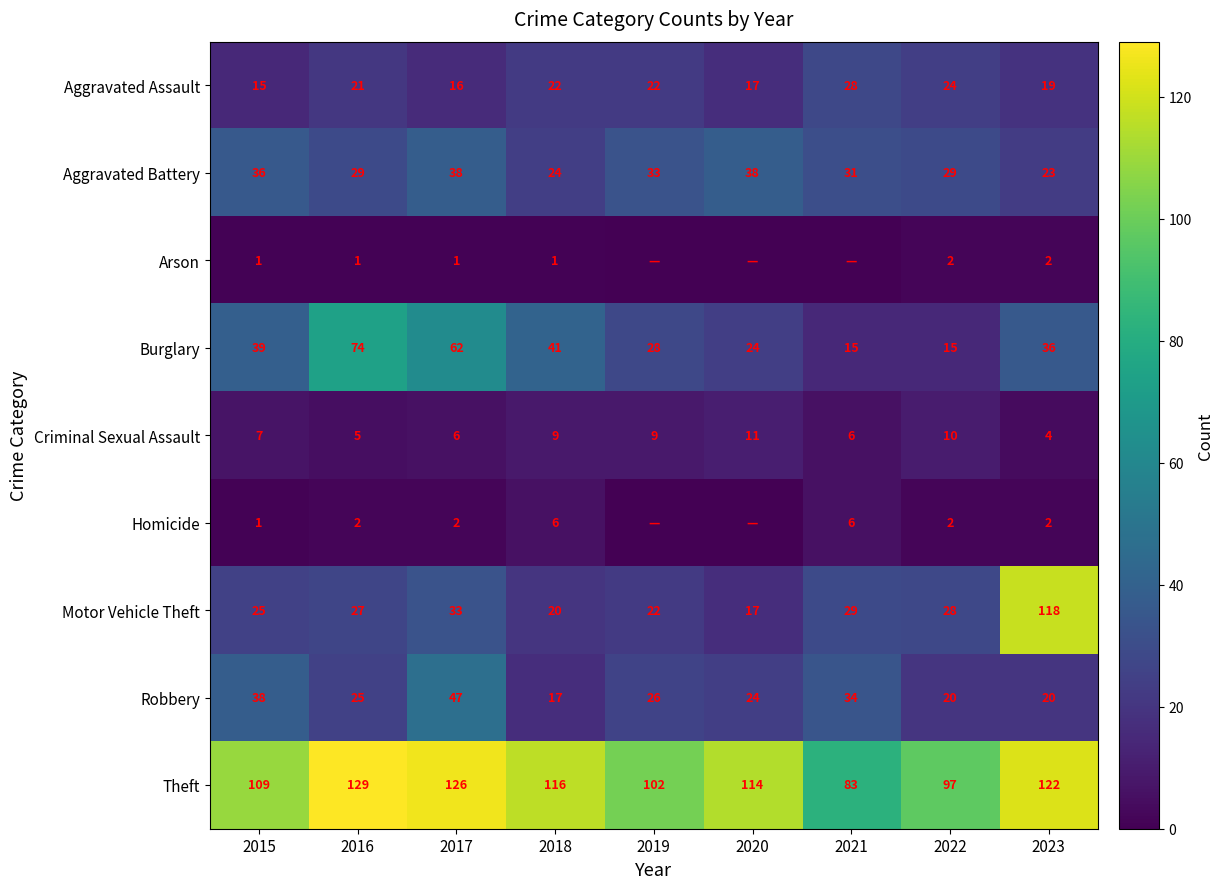

The Arson series shows 2 at 2022. True or false?

True